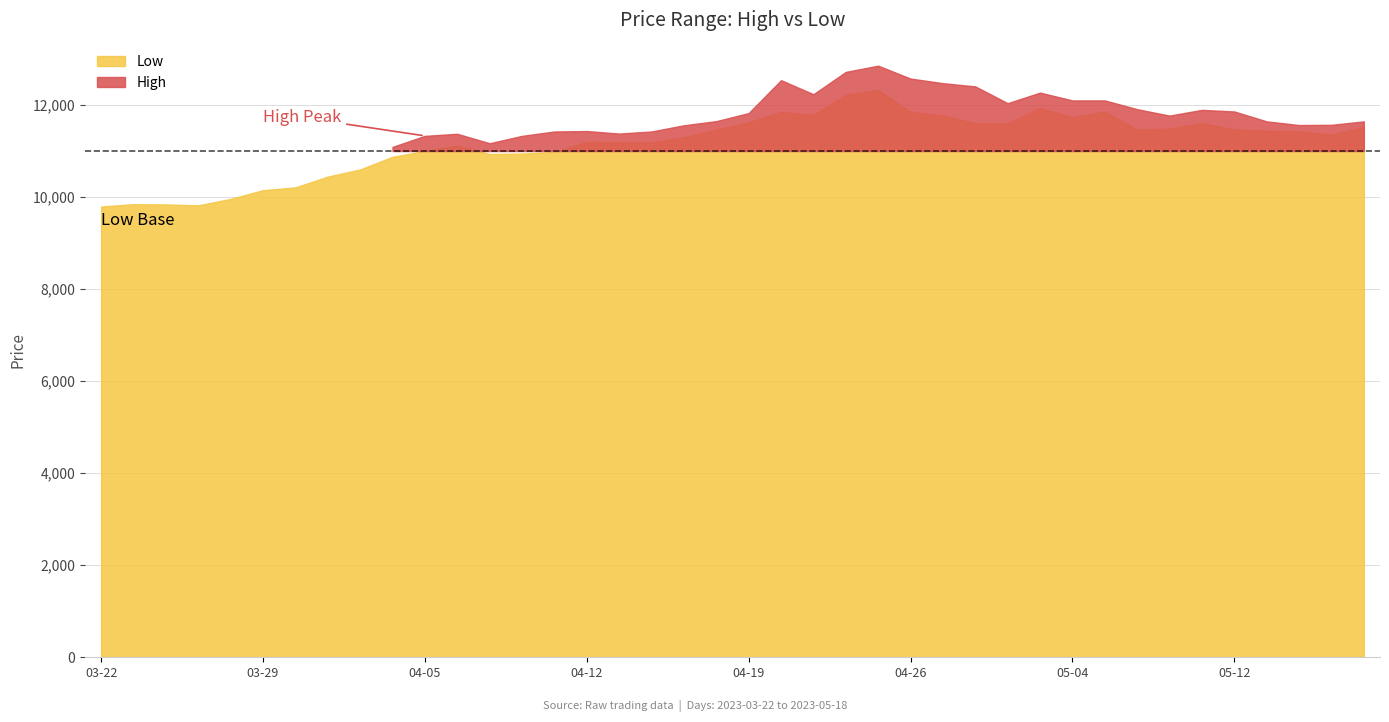

List the series in order of their peak value, highest first.

High, Low